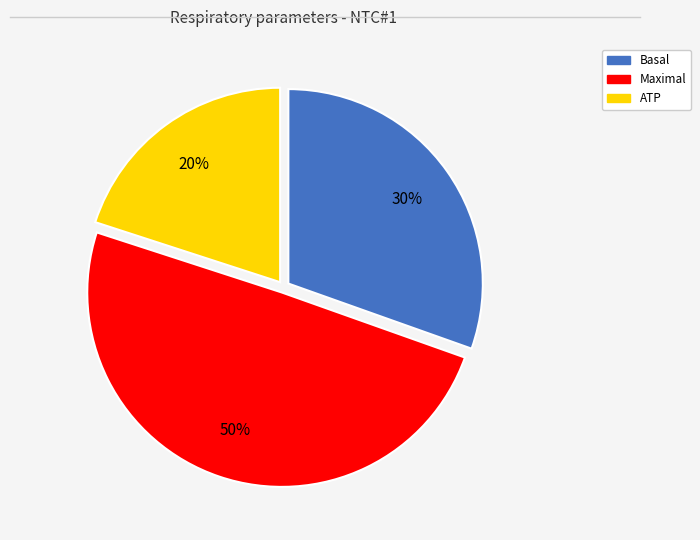

To the nearest percent, what percentage of the pie is ATP?

20%